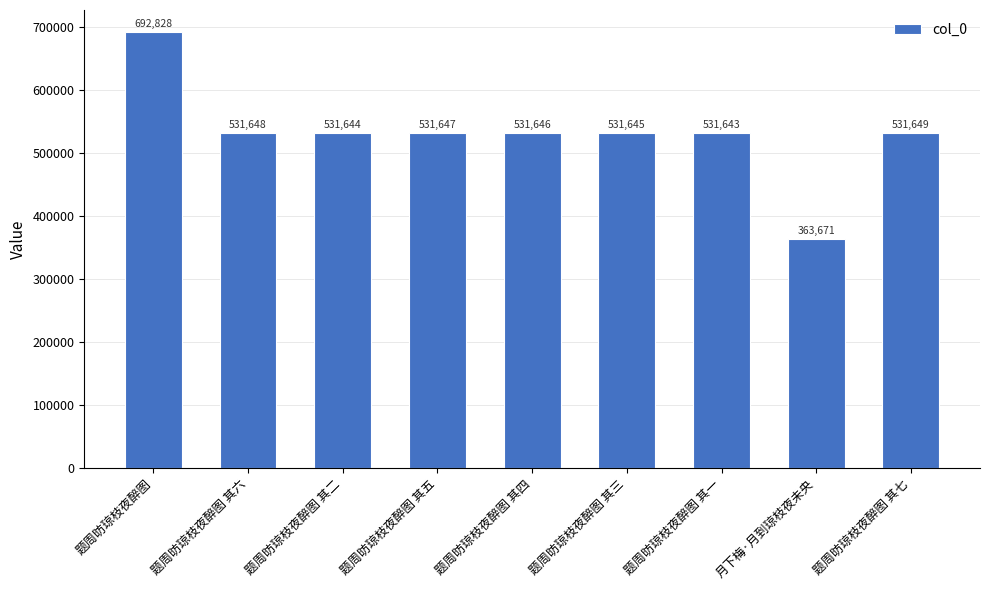

Does the chart contain stacked bars?

No